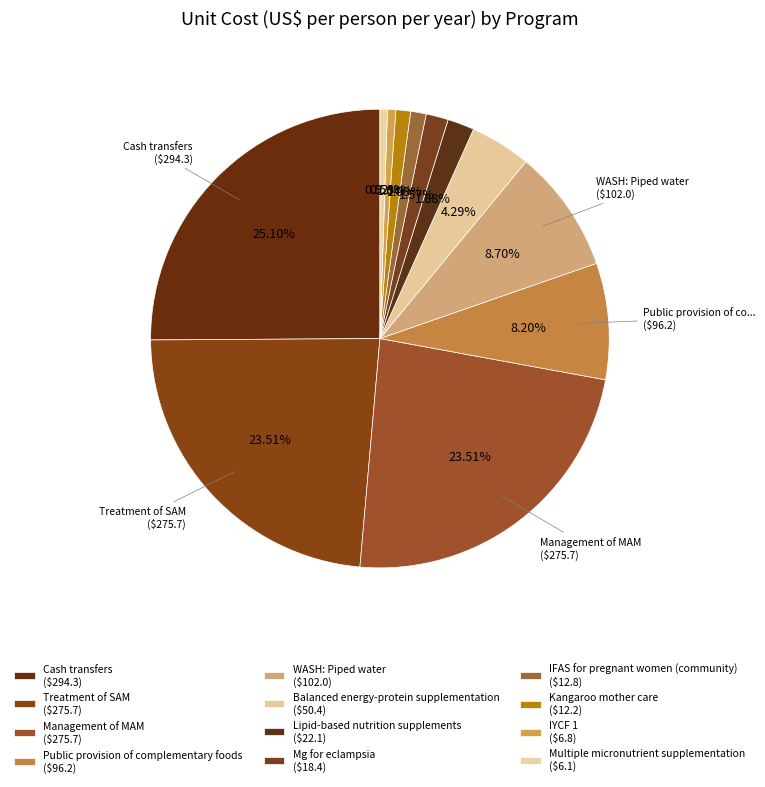

How many slices are in this pie chart?

12